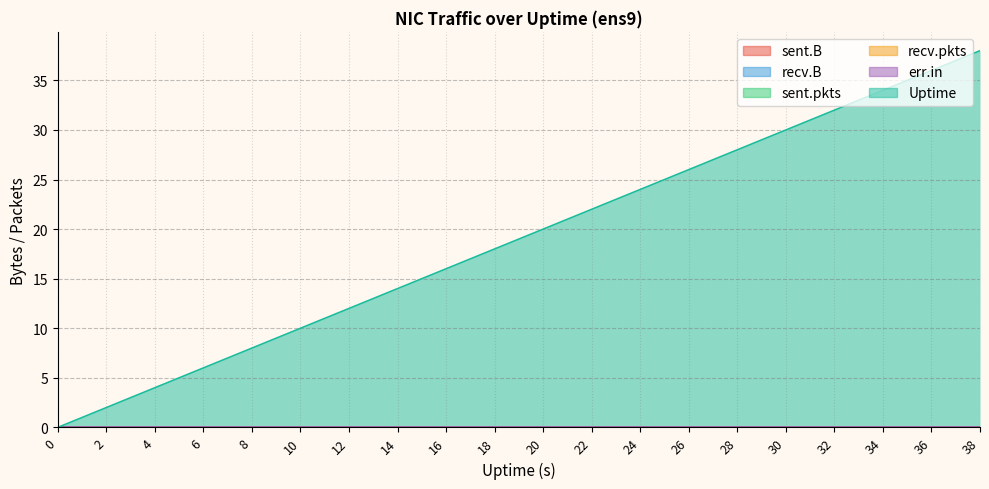

Rank the categories by Uptime value from highest to lowest.

38, 36, 34, 32, 30, 28, 26, 24, 22, 20, 18, 16, 14, 12, 10, 8, 6, 4, 2, 0